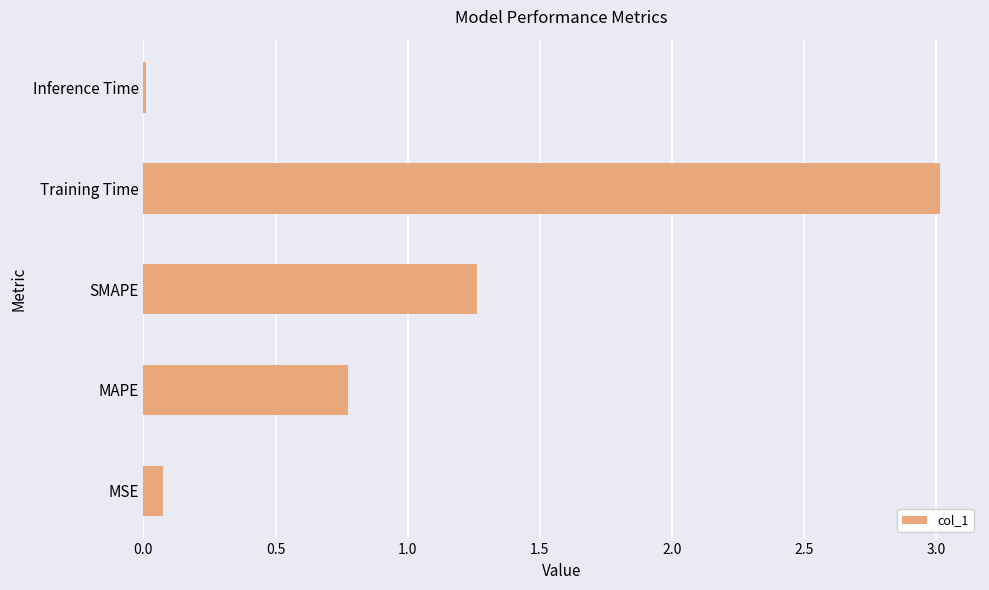

At which category does the chart reach its peak across all series?

Training Time